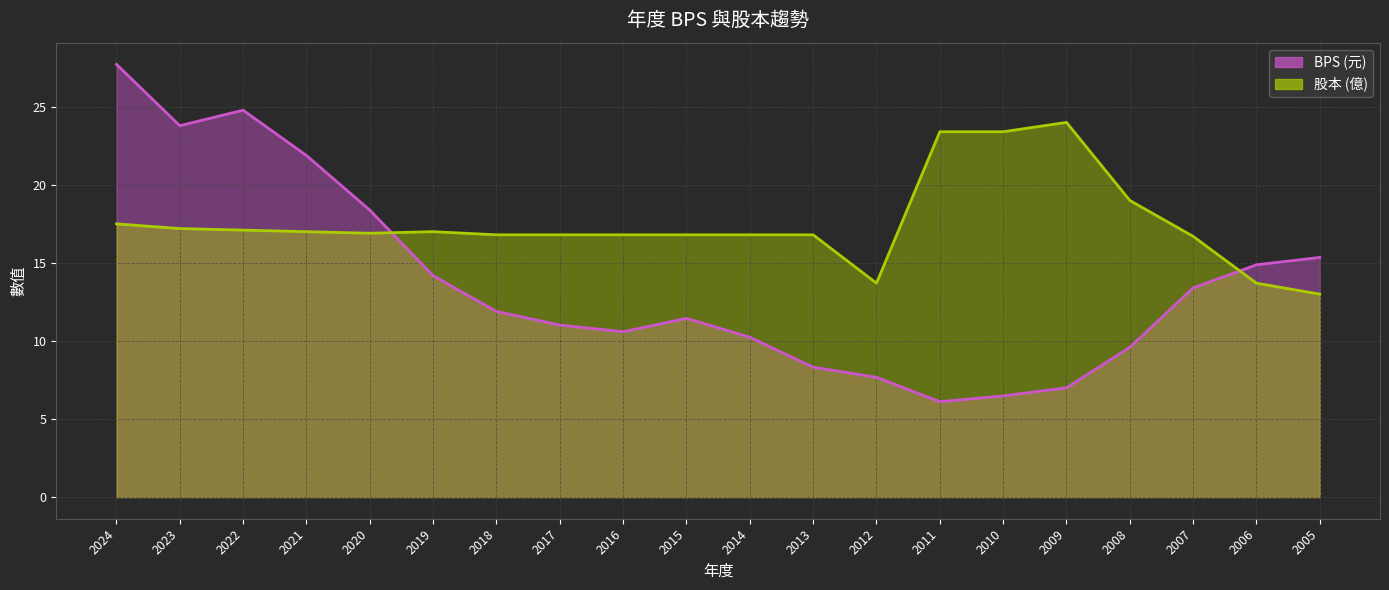

Which category has the highest value in the BPS series?

2024